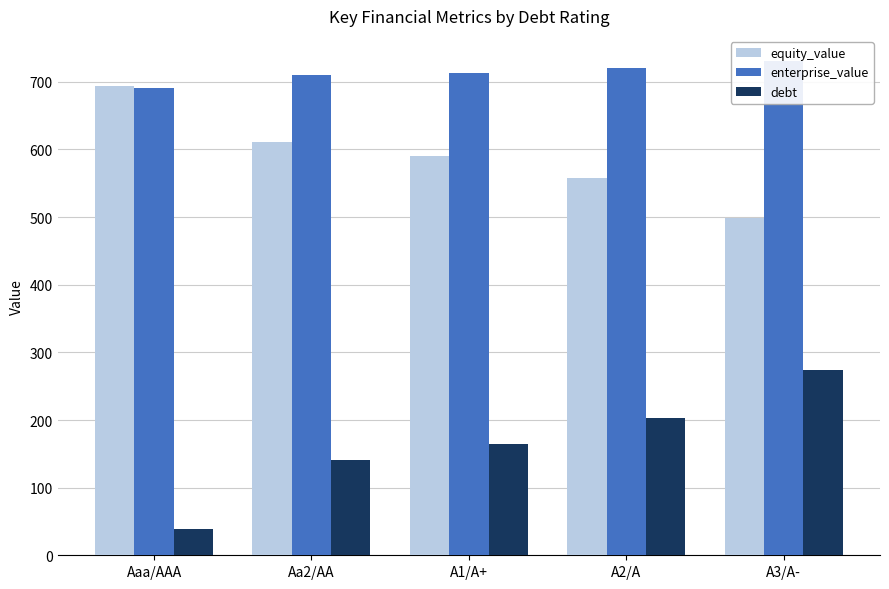

Reading right to left, list all the values displayed in this chart.

equity_value: 499.2	558.1	590.8	611.6	693.4
enterprise_value: 731.3	719.8	713.4	710.6	690.7
debt: 273.9	203.5	164.4	140.9	39.1